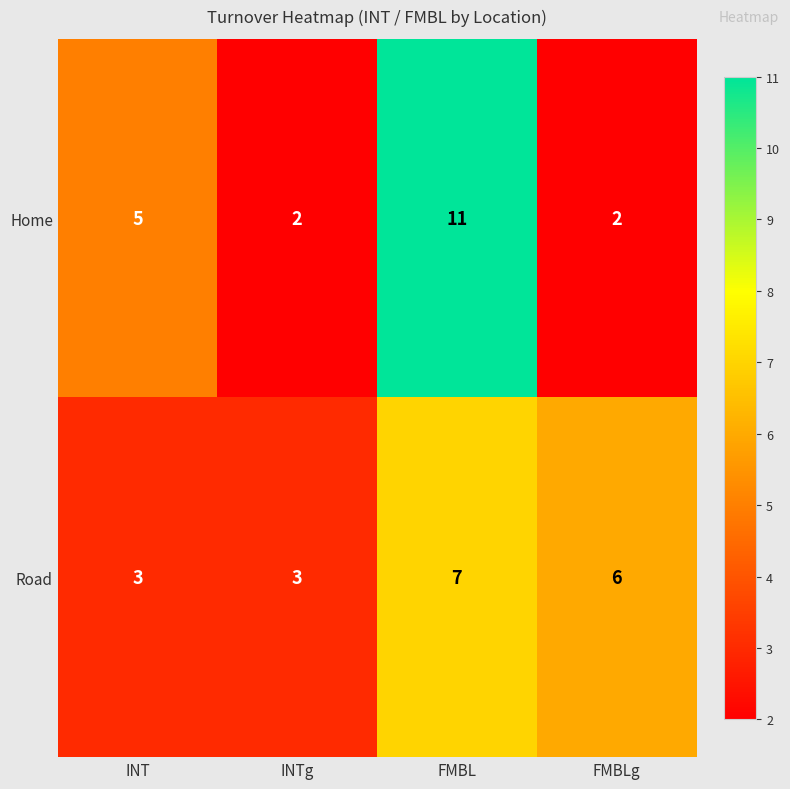

At which category is the sum across all series the highest?

FMBL